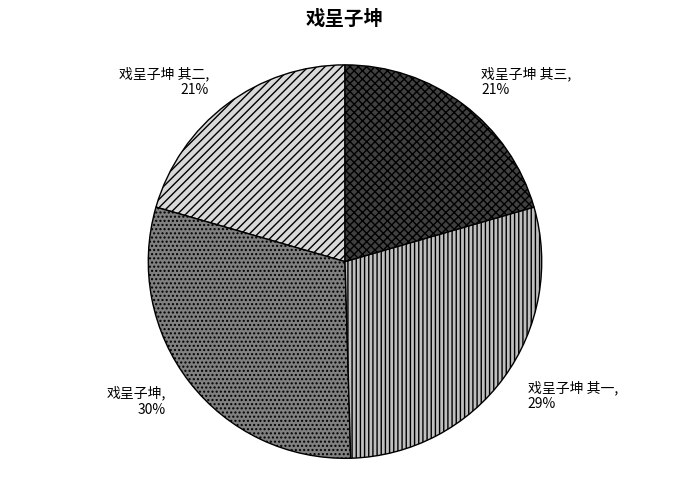

What percentage is the 戏呈子坤 其三 slice, to the nearest percent?

21%